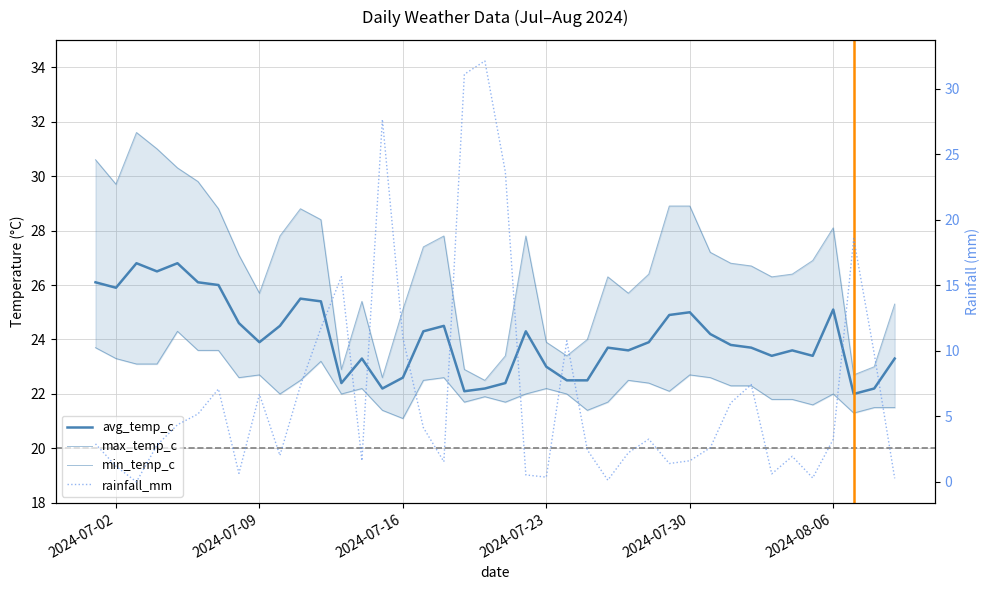

True or false: min_temp_c has more than 0 interior local peaks.

True